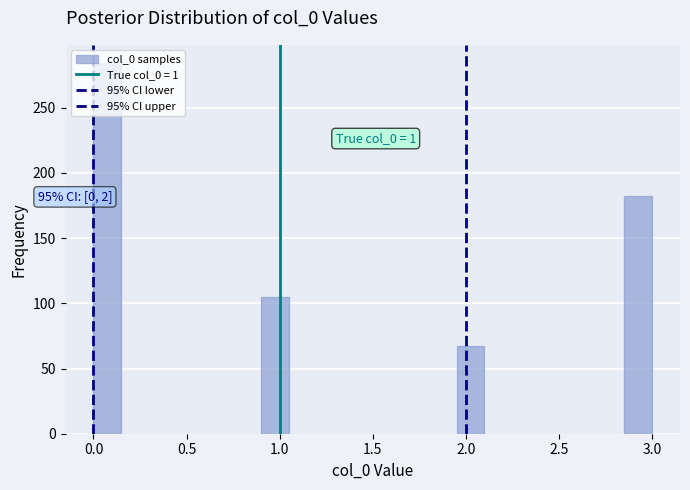

Around what value on the x-axis is the tallest bar? Give the approximate position of its centre, as read against the axis.

0.10